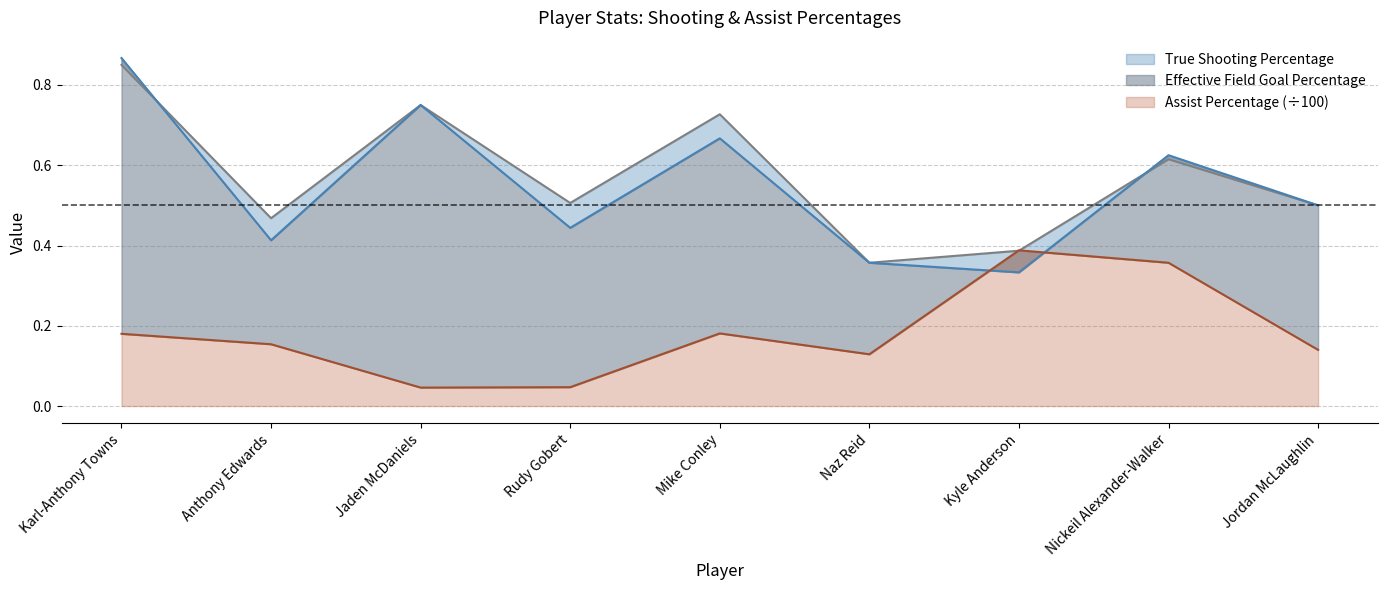

At which category is the sum across all series the highest?

Karl-Anthony Towns